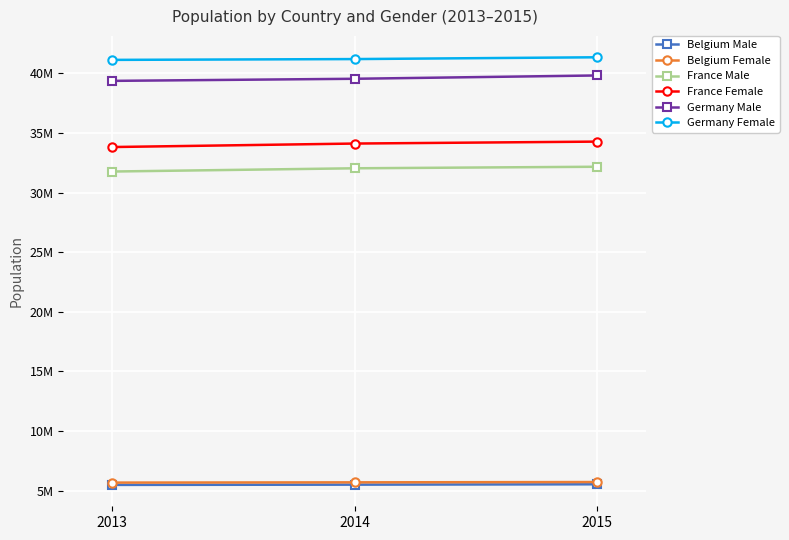

What are all the series names shown in the legend?

Belgium Male, Belgium Female, France Male, France Female, Germany Male, Germany Female